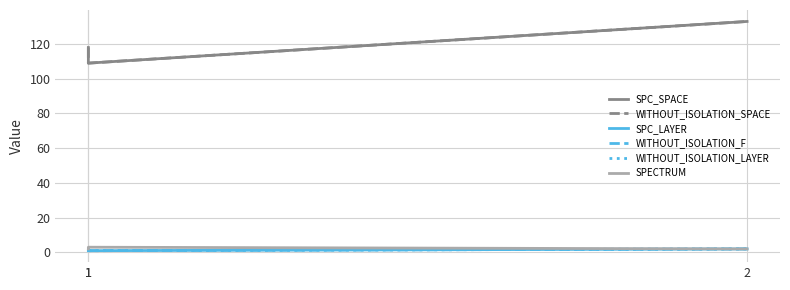

At which category does the chart reach its minimum across all series?

1